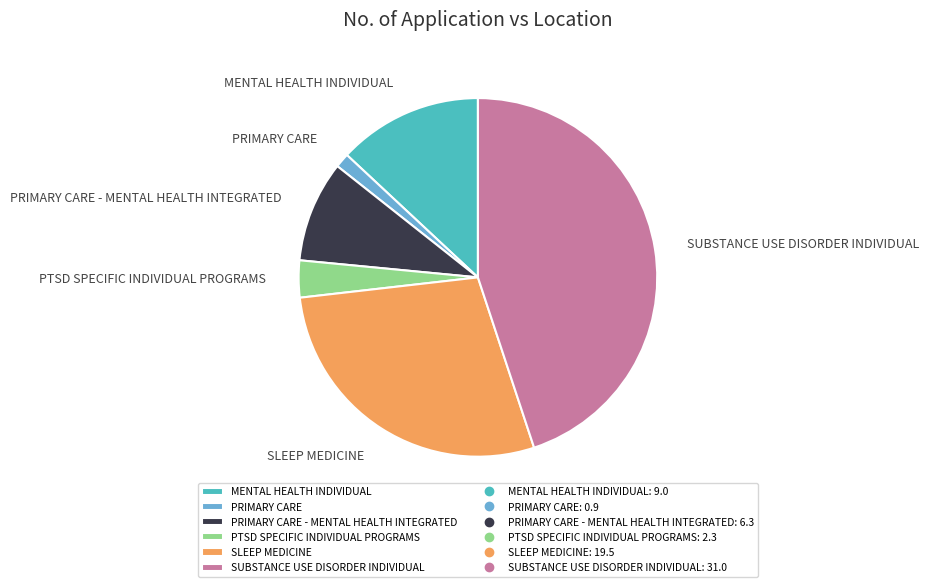

Which has a higher value, MENTAL HEALTH INDIVIDUAL or SLEEP MEDICINE?

SLEEP MEDICINE